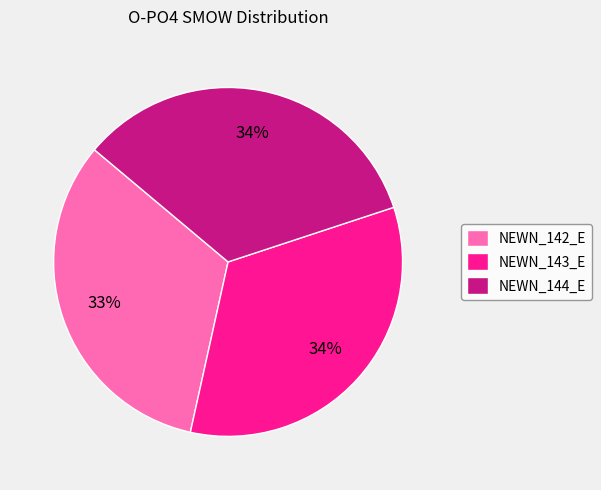

Is the sum of NEWN_143_E and NEWN_144_E greater than half?

Yes